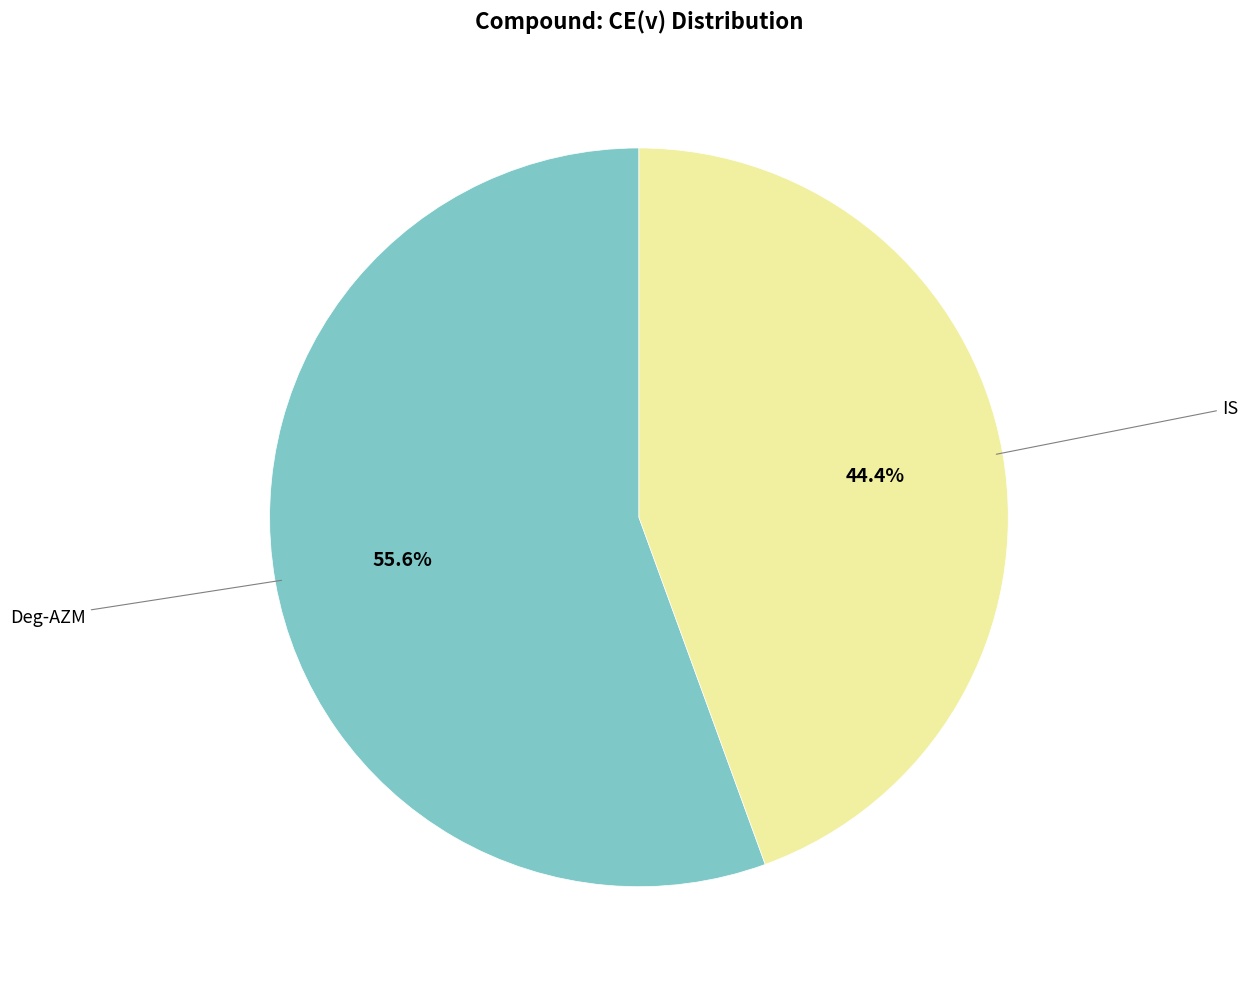

Which category has the smallest portion of the pie?

IS